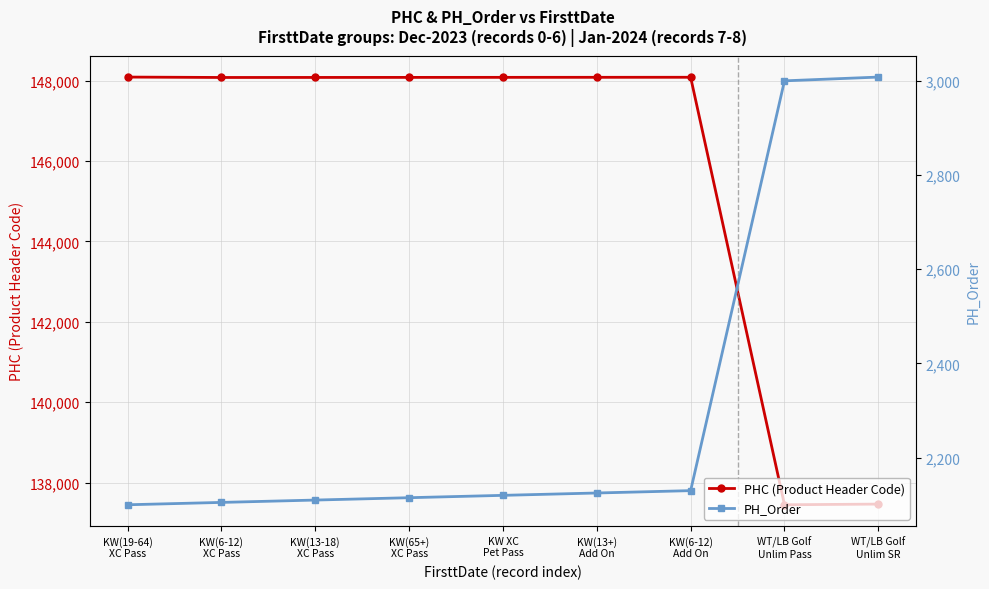

What is the greatest value displayed?

148088